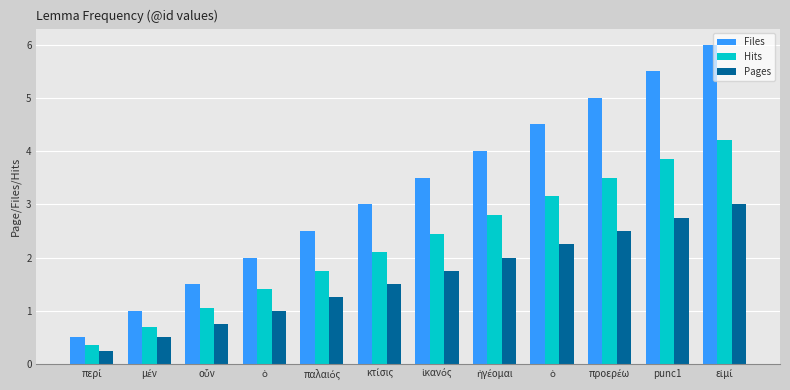

Where is Files nearest to the value 3?

κτίσις